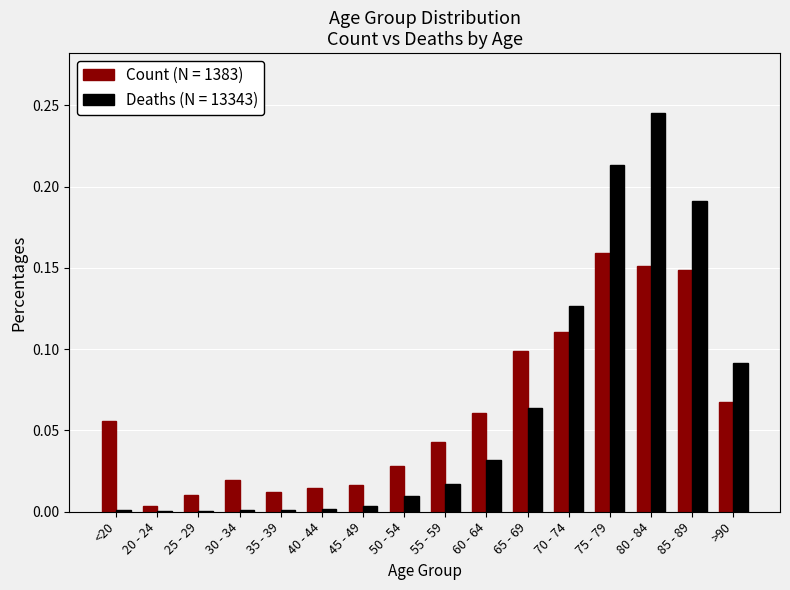

Is it true that Deaths (N = 13343) equals 0.1 at 65 - 69?

True